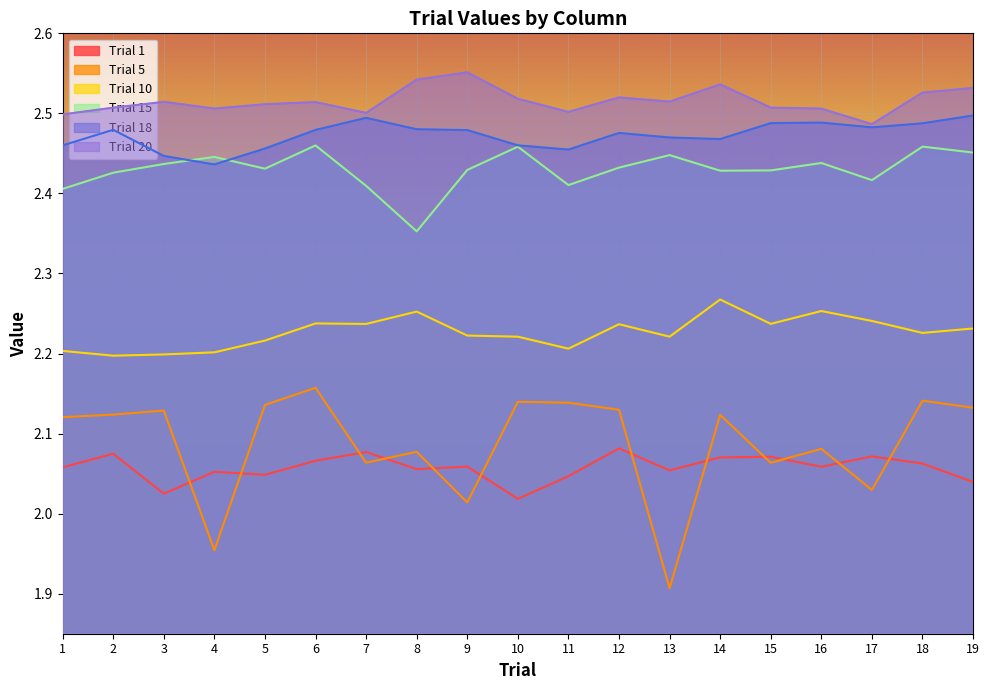

At which label is Trial 18 closest to 2?

4